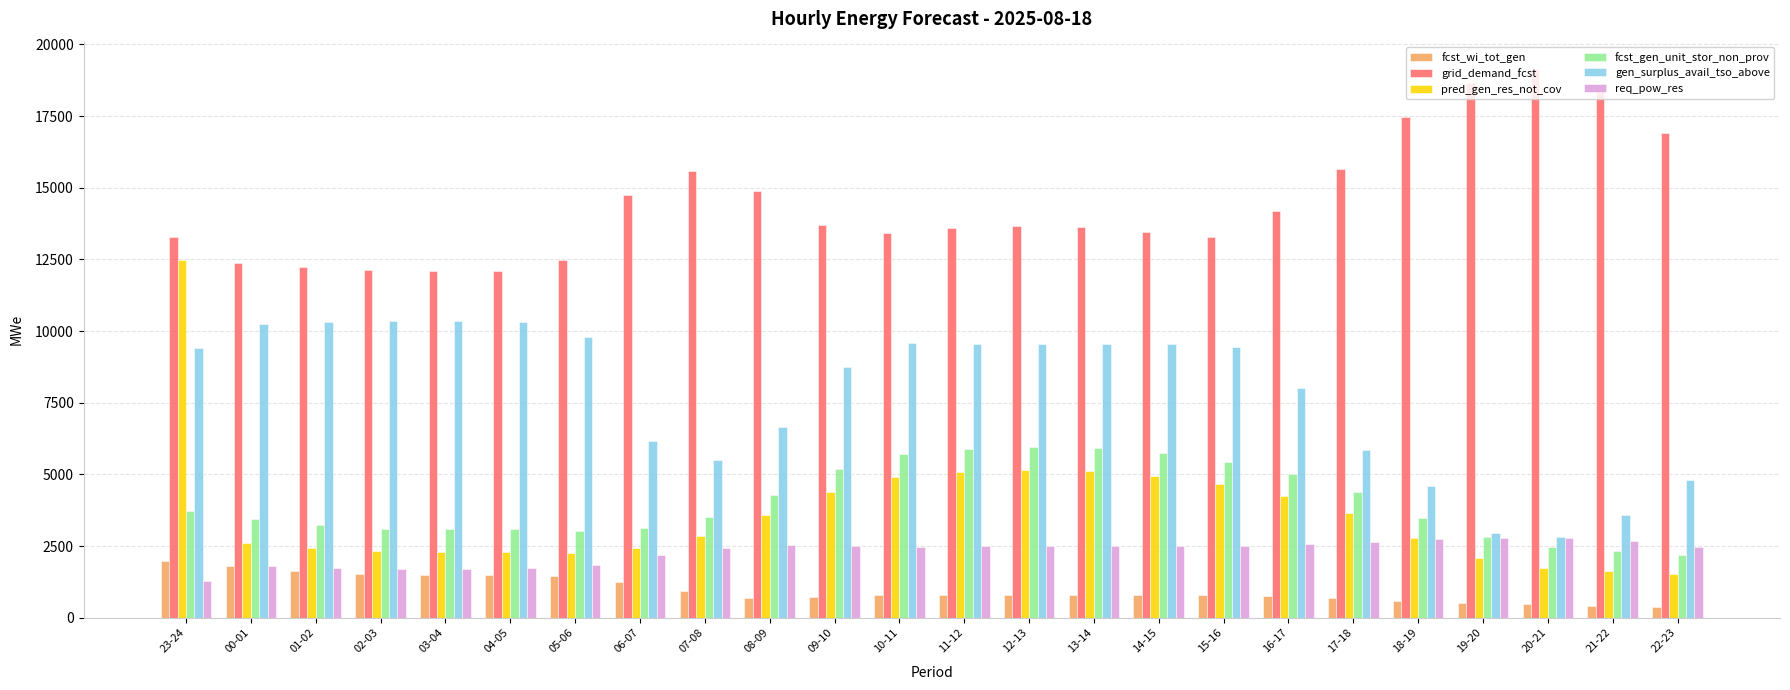

What position from the right is 11-12?

12